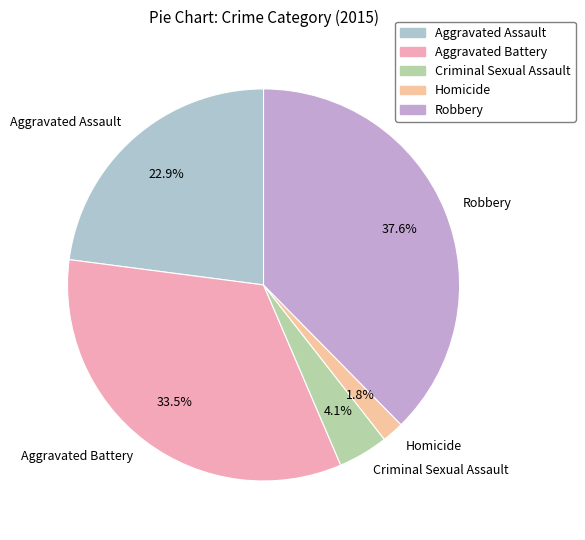

Rank the categories by value from highest to lowest.

Robbery, Aggravated Battery, Aggravated Assault, Criminal Sexual Assault, Homicide